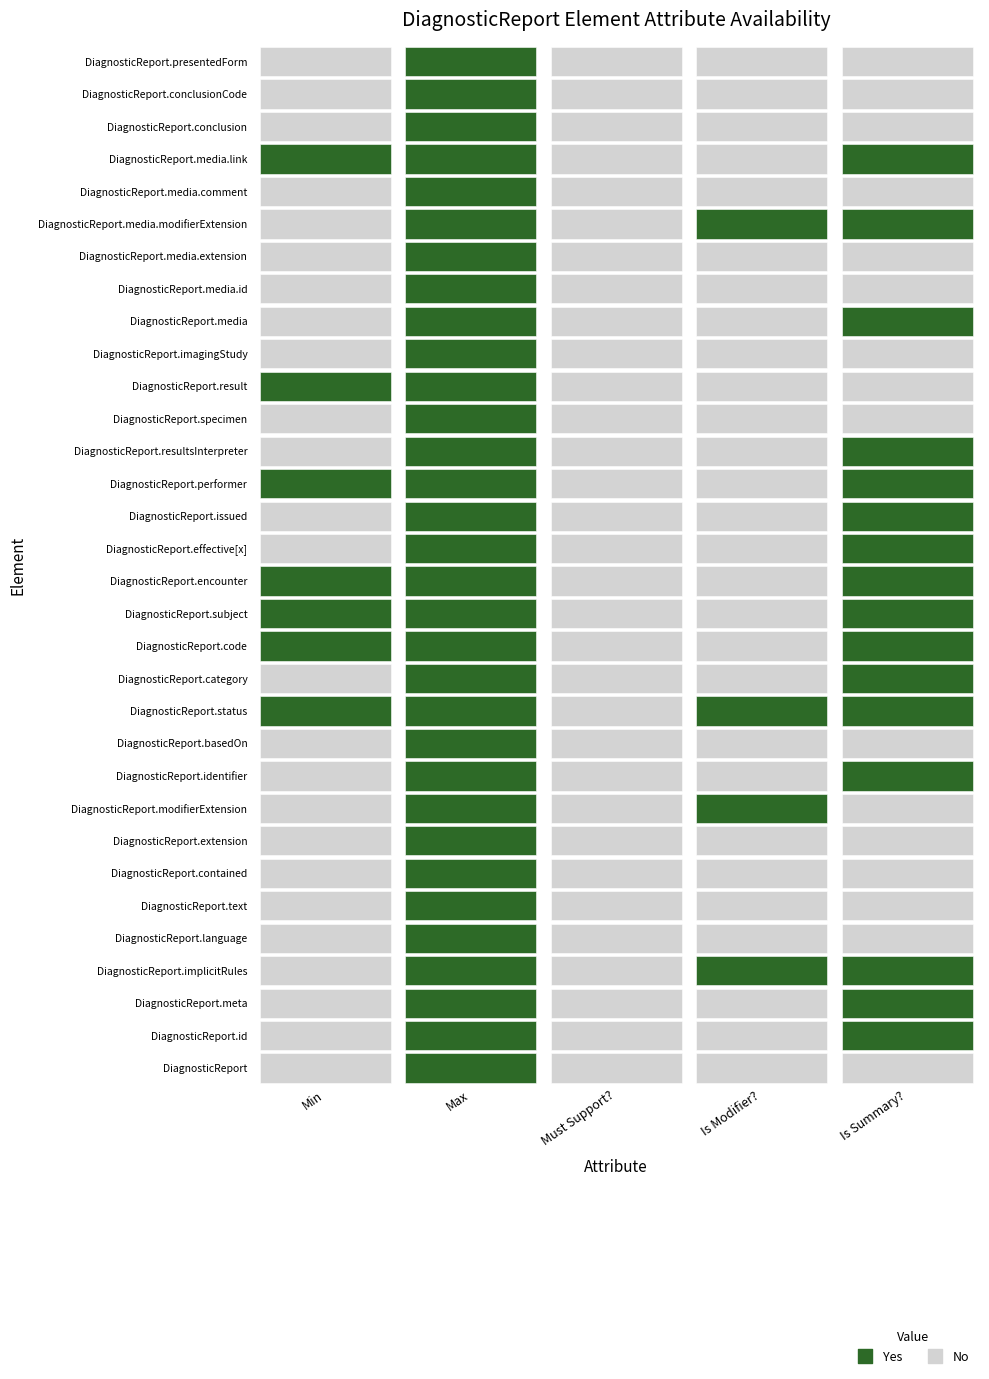

The value of DiagnosticReport.media.id at 4 is 0. True or false?

True